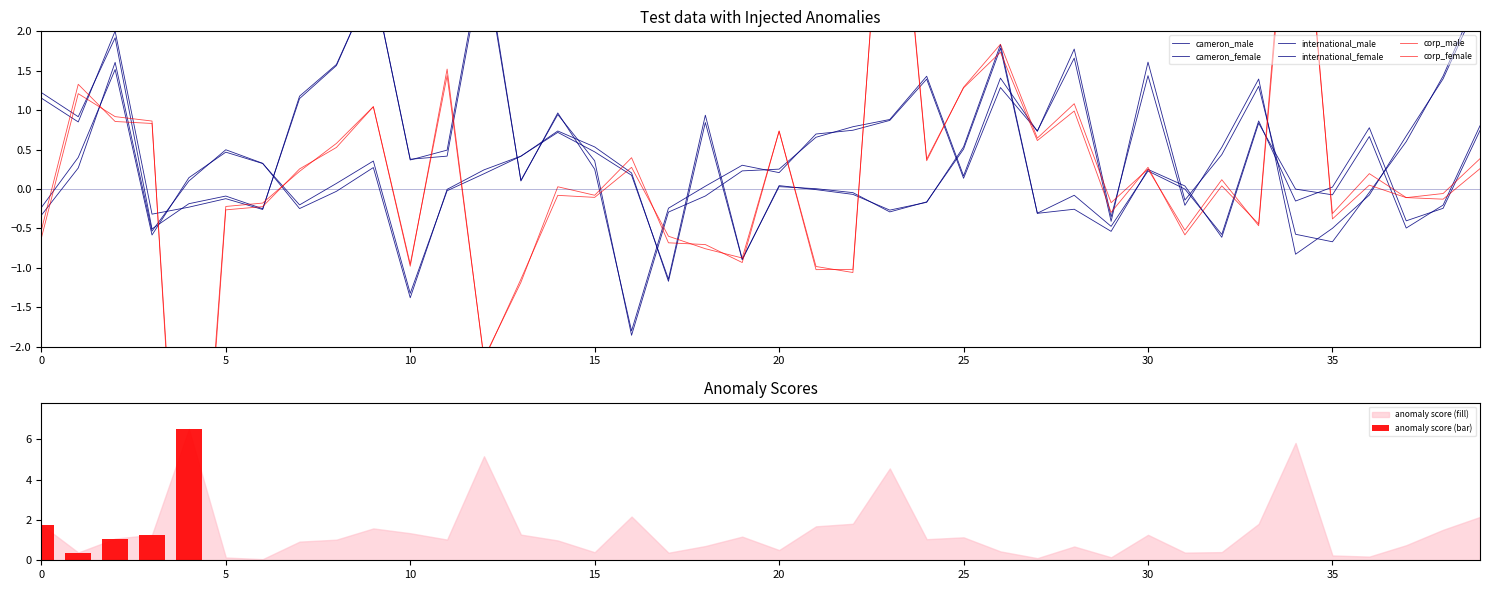

What is the difference between the maximum and minimum values in the corp_male series?

12.0